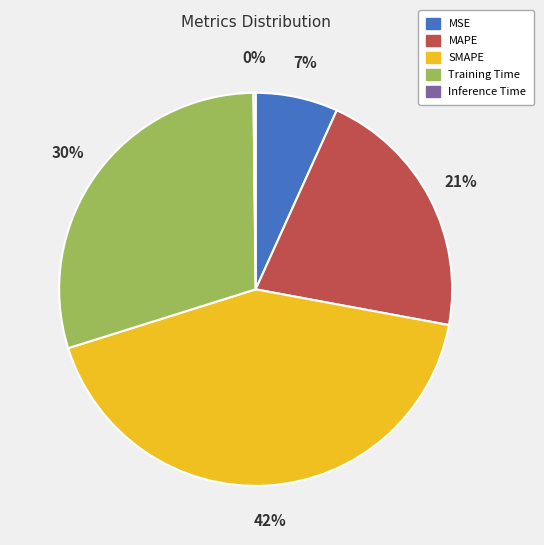

Combined, do MSE and SMAPE account for over 50%?

No